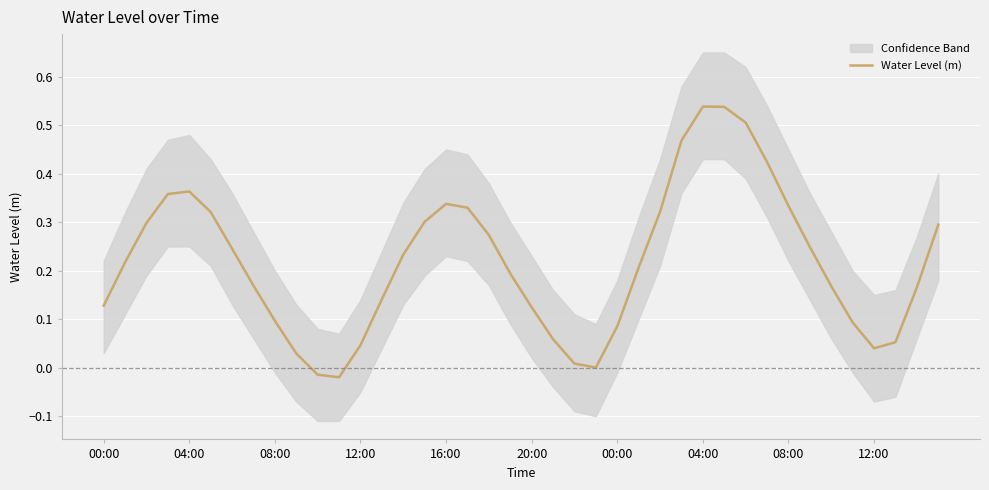

True or false: the data shows 0.3 at 08:00.

True